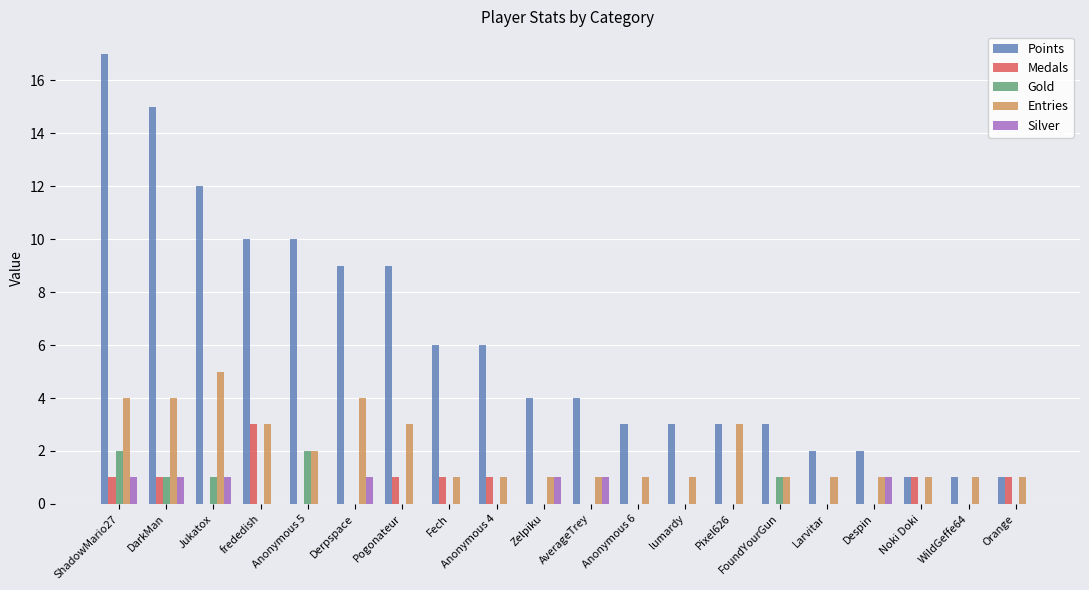

What are all the series names shown in the legend?

Points, Medals, Gold, Entries, Silver